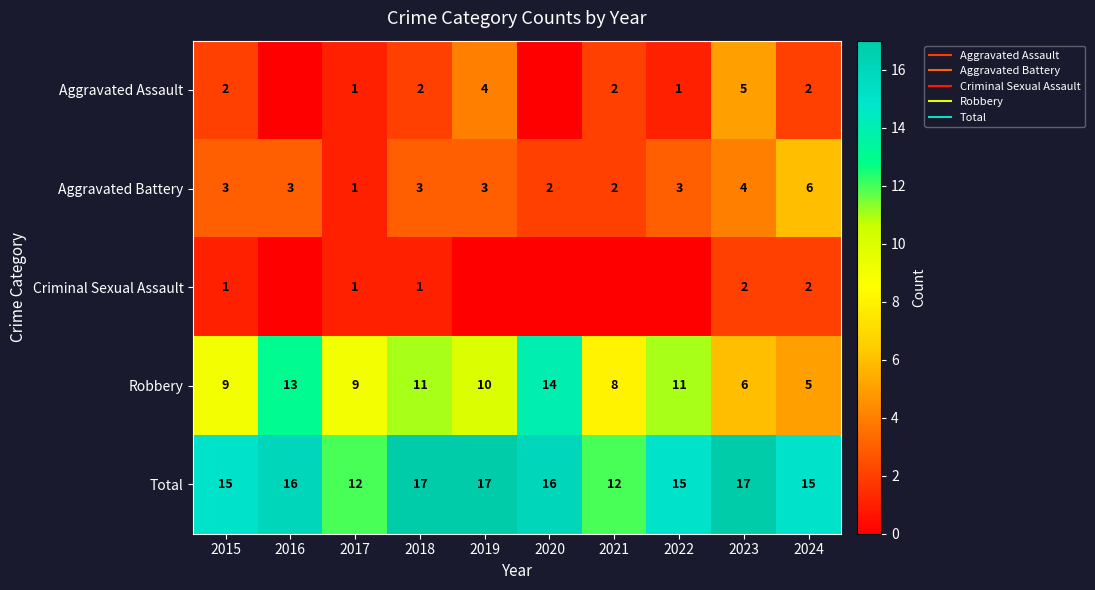

What is the total value across all series at 2019?

34